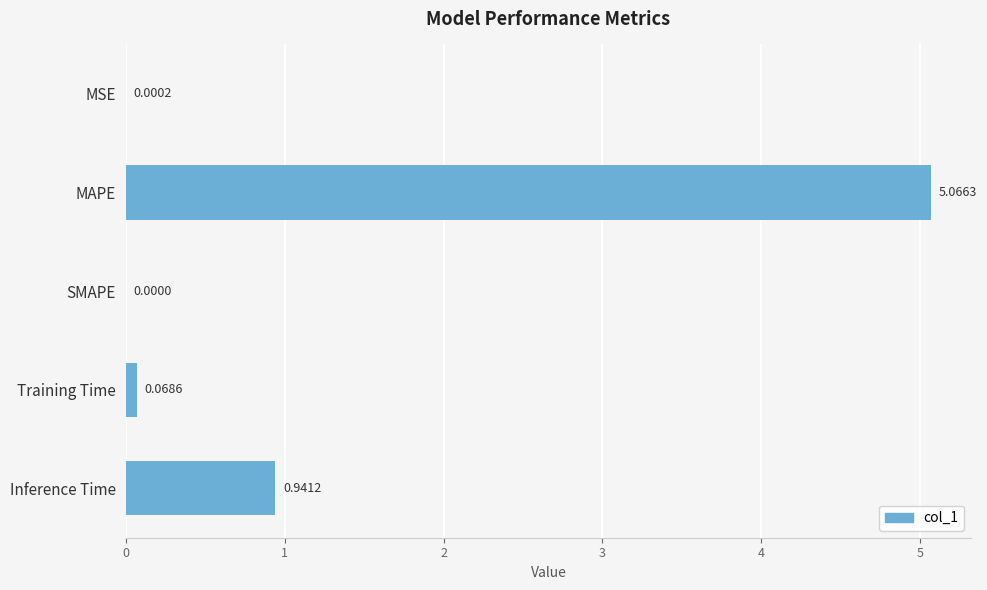

What is the change in value from MSE to Inference Time?

+0.9